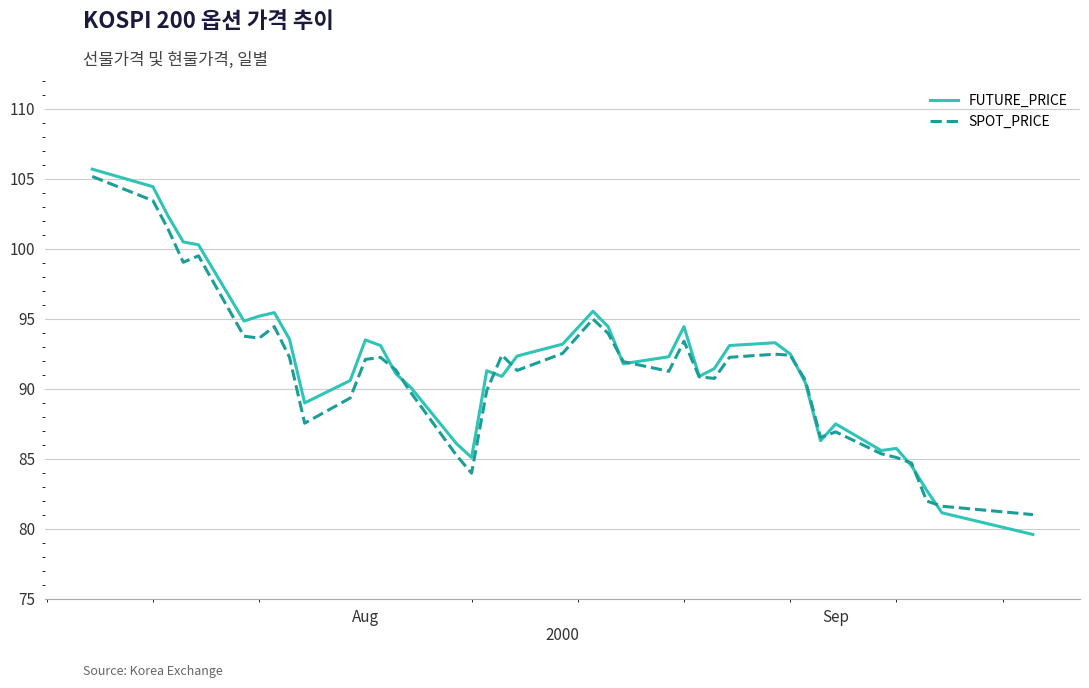

Which series has the largest range (max minus min)?

FUTURE_PRICE